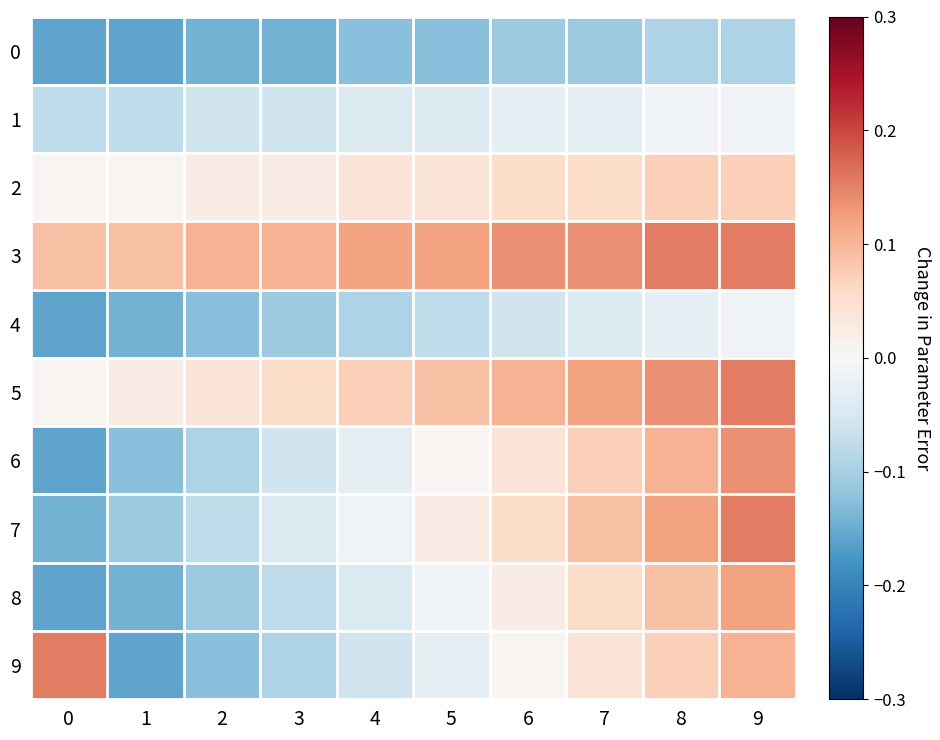

Which series has the largest range (max minus min)?

9